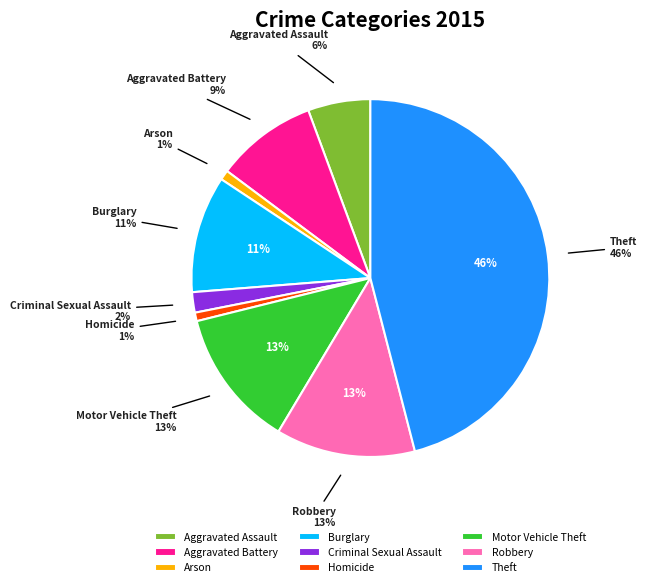

What portion of the pie excludes Motor Vehicle Theft?

87.5%